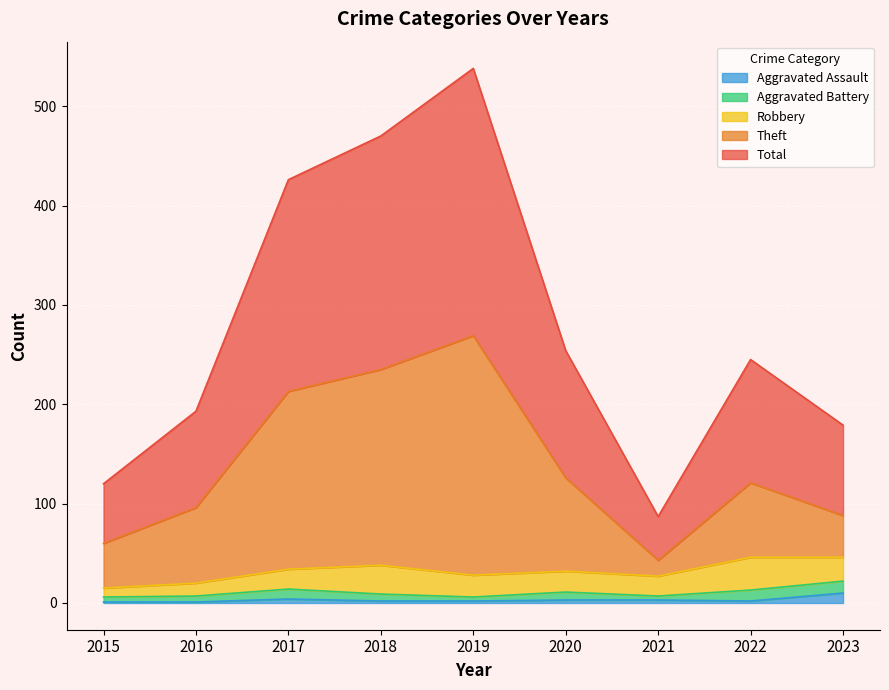

True or false: Theft and Total intersect in this chart.

False